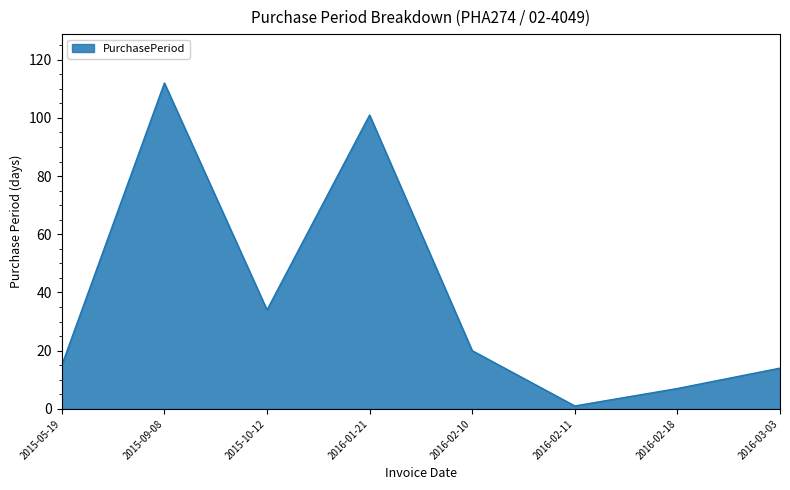

Which category has the highest value across all series?

2015-09-08